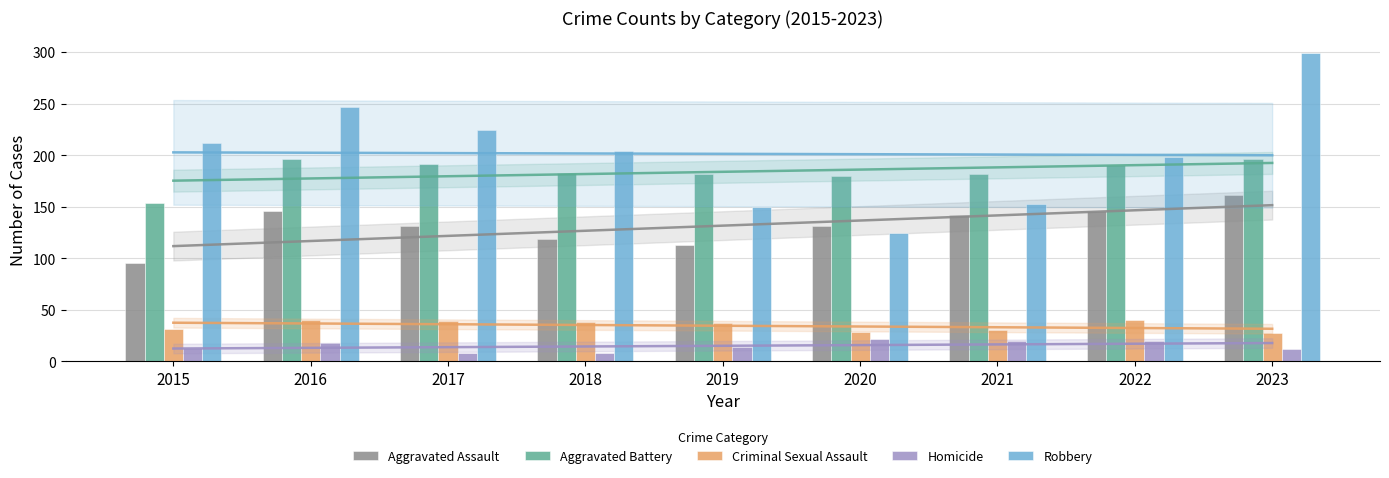

Reading left to right, extract all data points from this chart.

Aggravated Assault: 95	146	131	119	113	131	142	146	161
Aggravated Battery: 154	196	191	183	182	180	182	190	196
Criminal Sexual Assault: 31	40	39	38	37	28	30	40	27
Homicide: 13	18	8	8	14	22	20	20	12
Robbery: 212	247	224	204	150	124	153	198	299